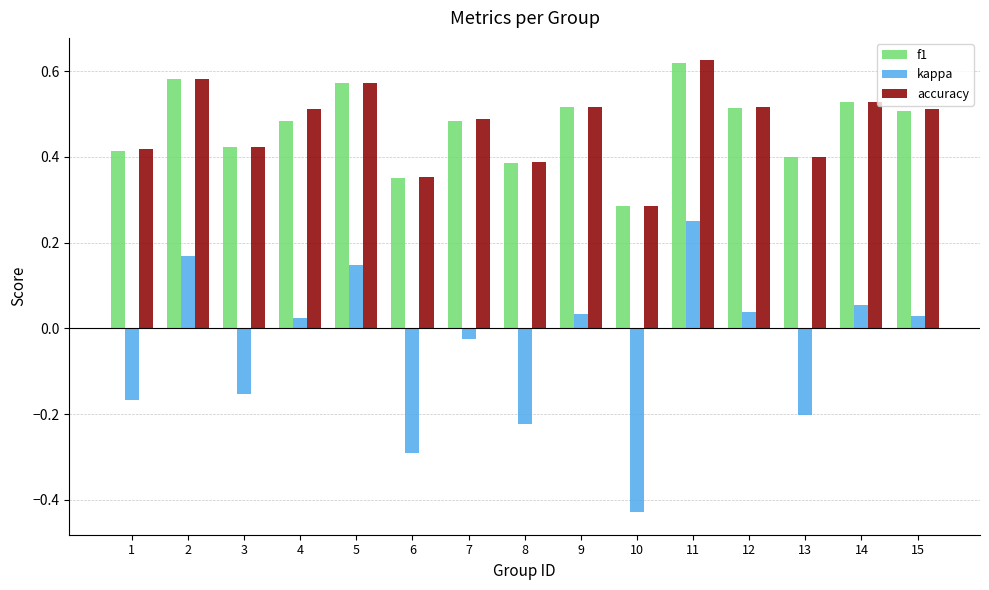

How many accuracy values are between 0 and 1?

15